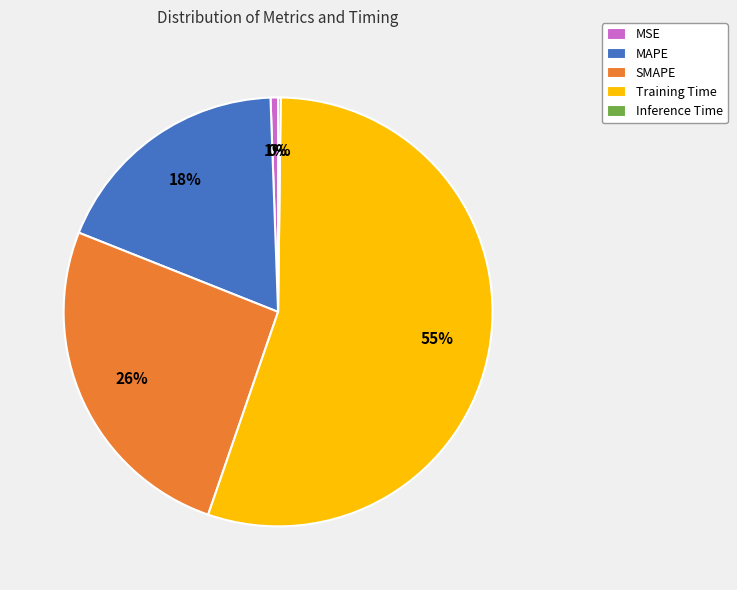

What is the largest slice in the pie chart?

Training Time